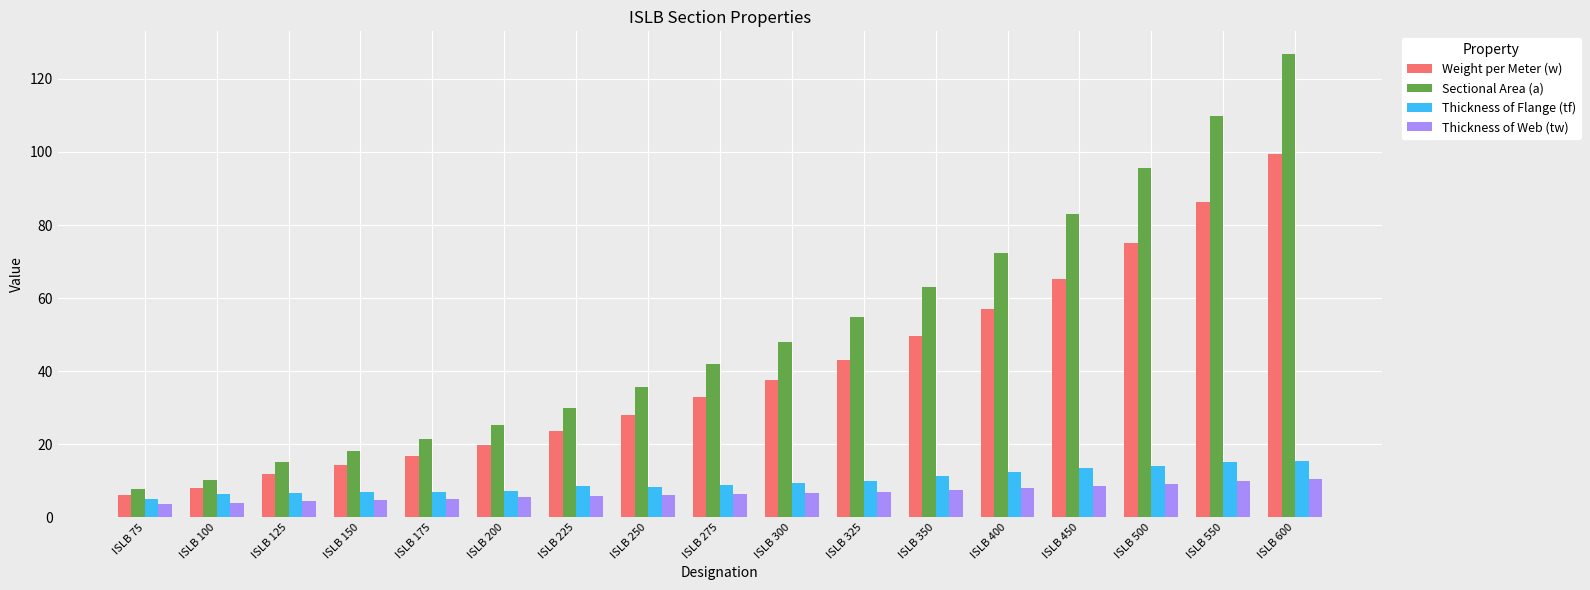

What is the total value across all series at ISLB 200?

57.8